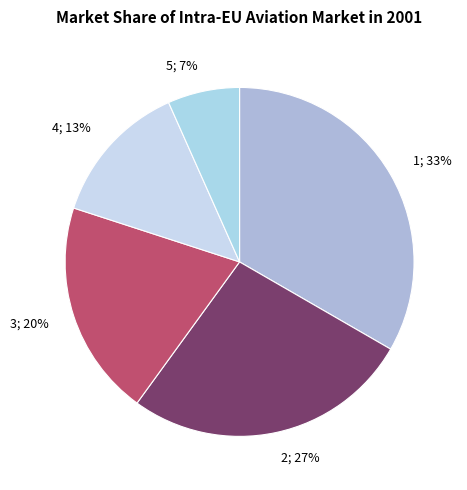

Which slice is the largest?

1